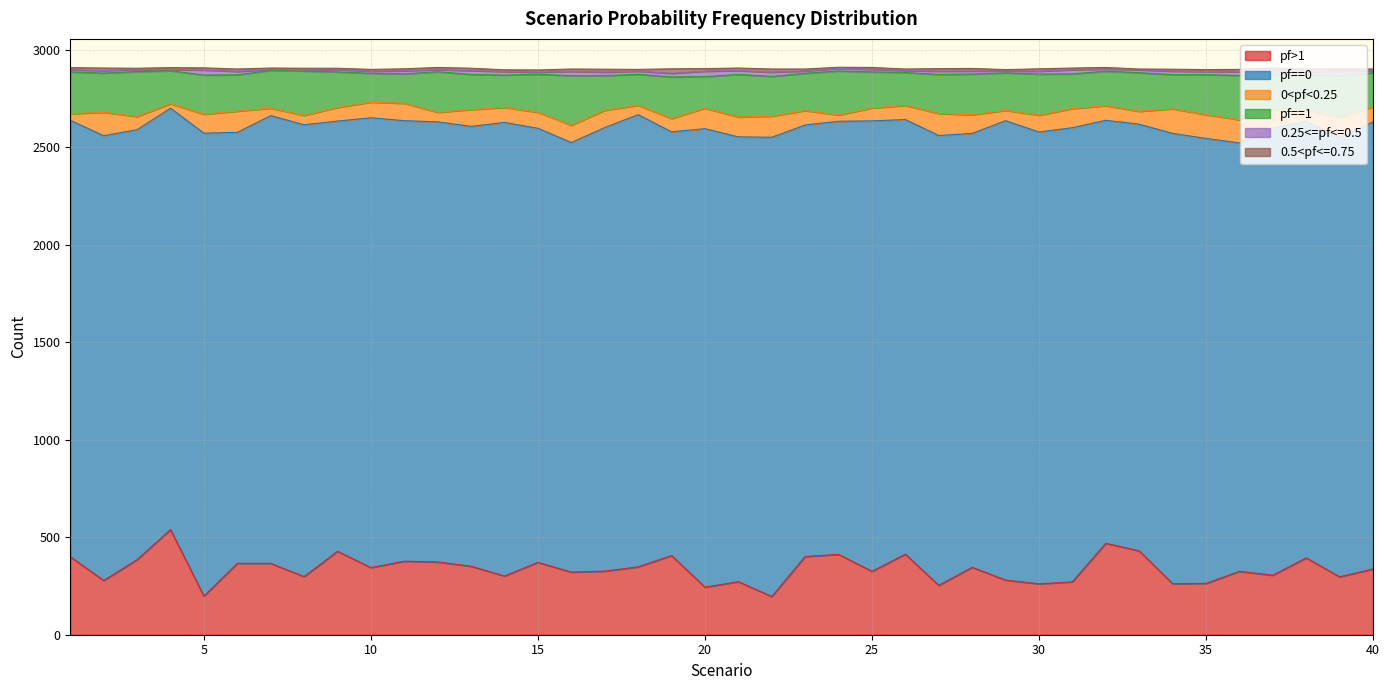

Which category has the highest value in the 0<pf<0.25 series?

34